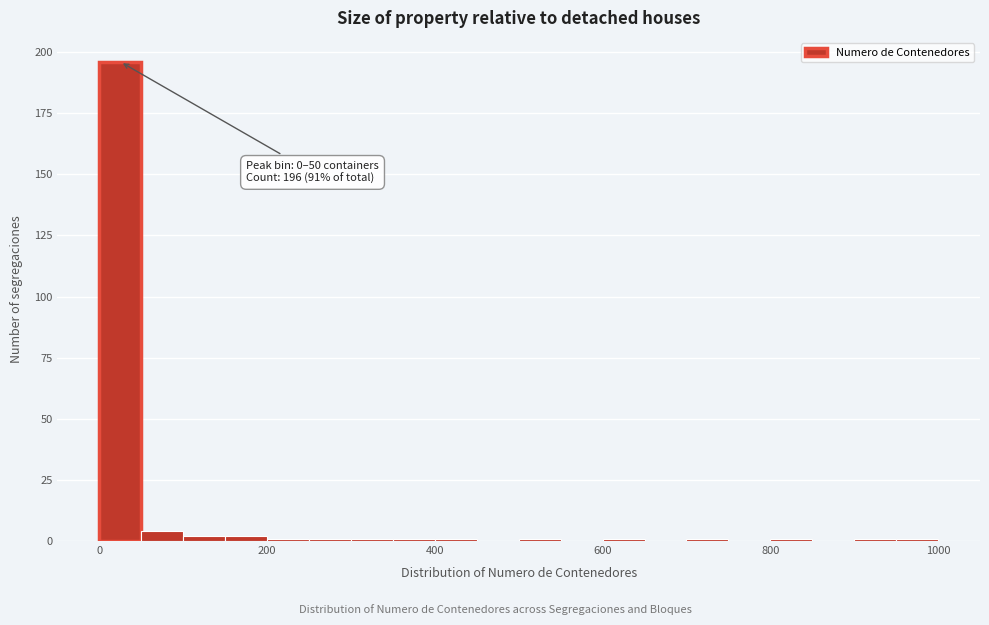

Around what value on the x-axis is the tallest bar? Give the approximate position of its centre, as read against the axis.

20